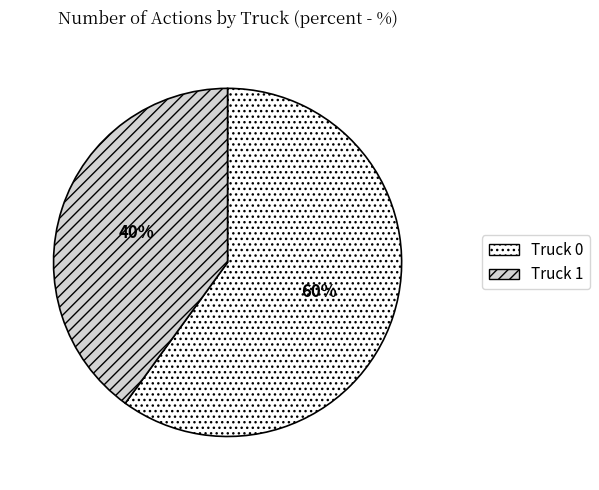

Rank the categories by value from lowest to highest.

Truck 1, Truck 0